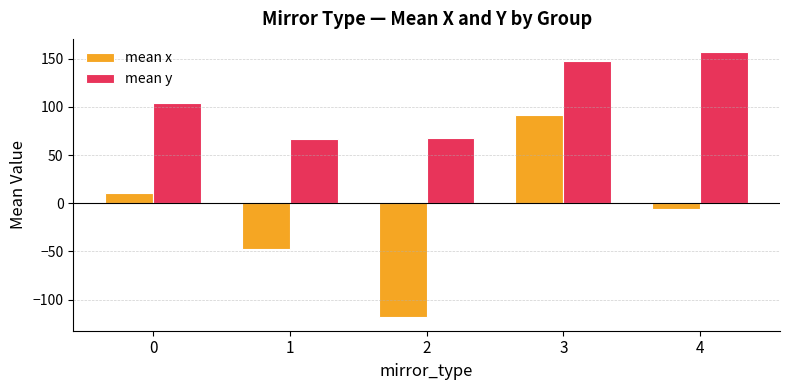

What is the value of the mean x bar at the 4th from the left?

91.9